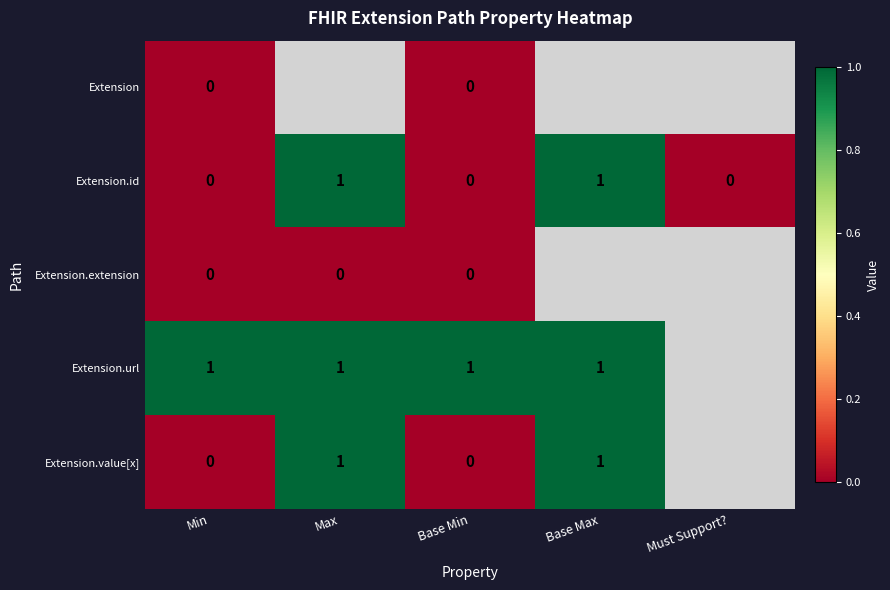

True or false: Extension.id has a value of 0 at Base Min.

True